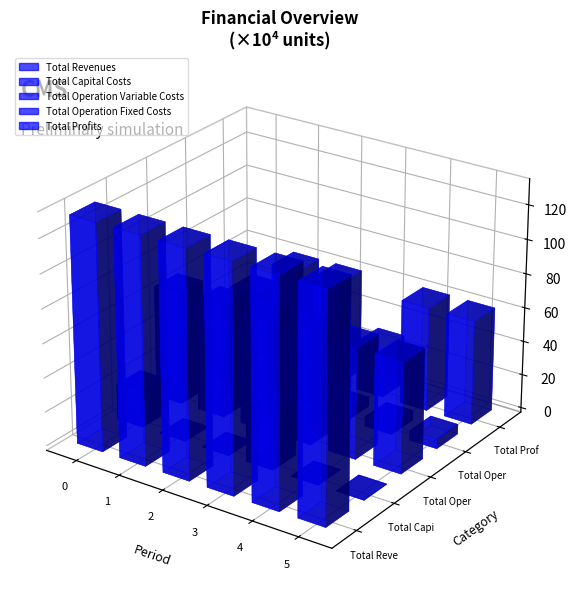

How many categories are shown in the chart?

6